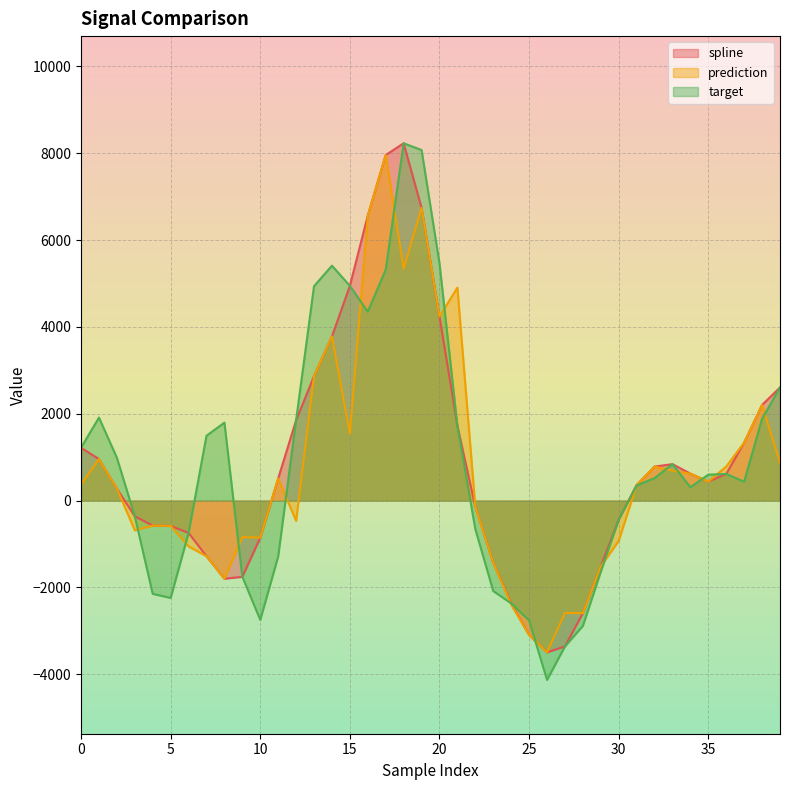

How many distinct data groups are displayed?

3